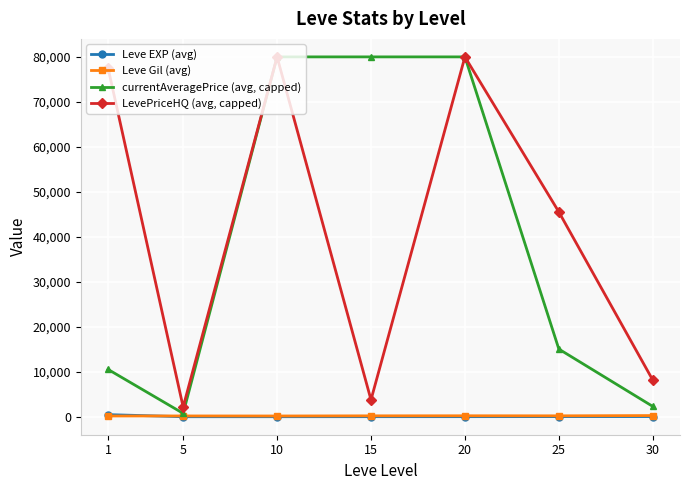

What is the spread (max minus min) of values at 10?

79994.7